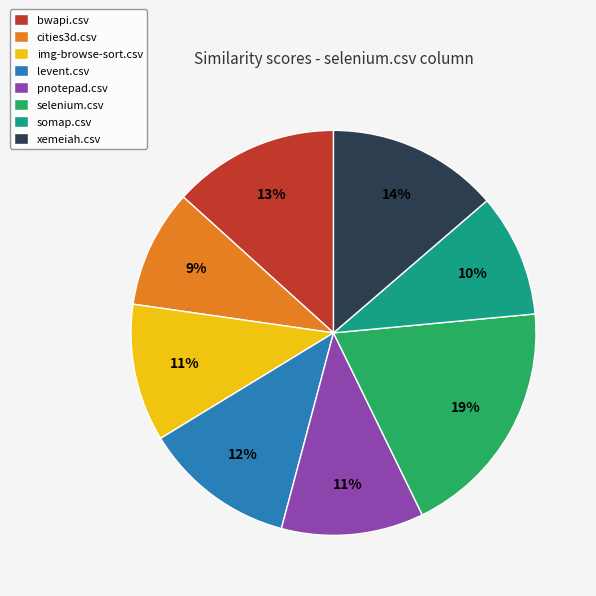

Does any single category account for the majority?

No